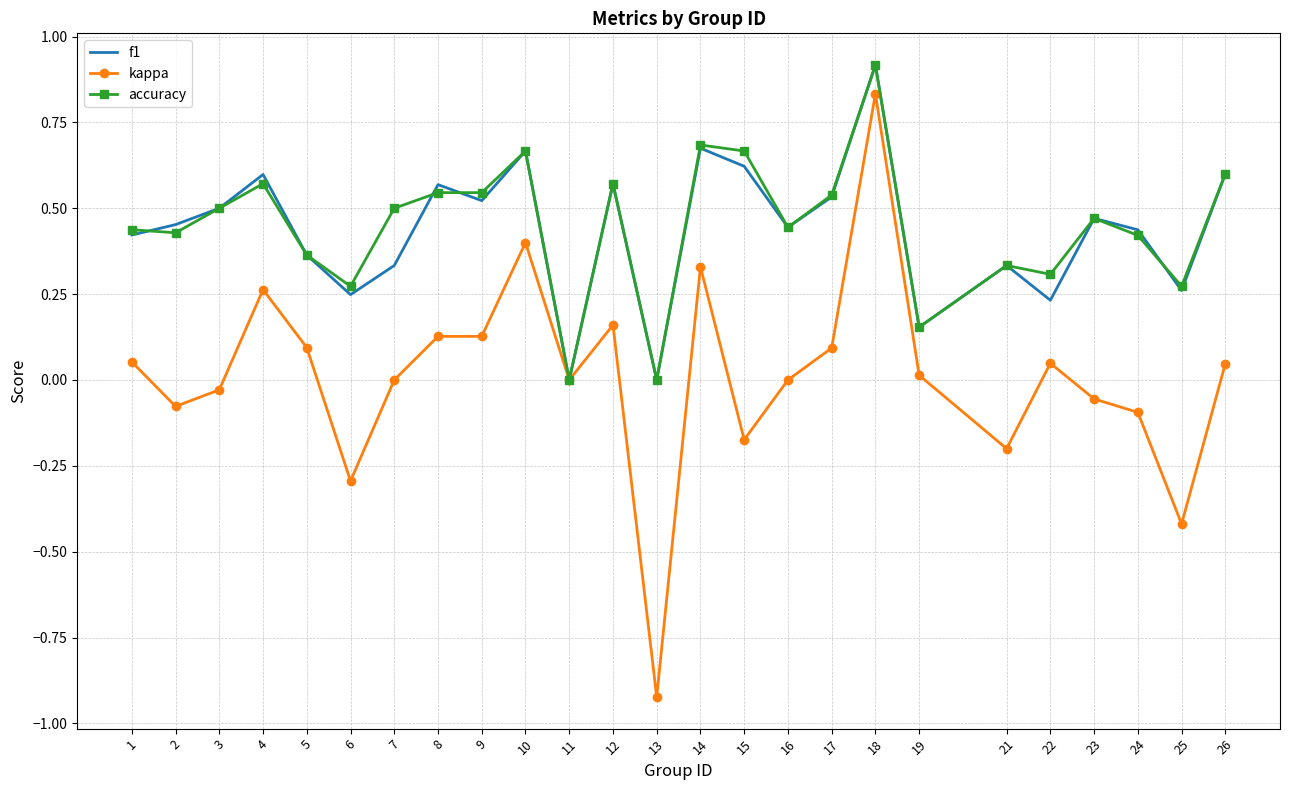

The f1 series shows 0.4 at 24. True or false?

True